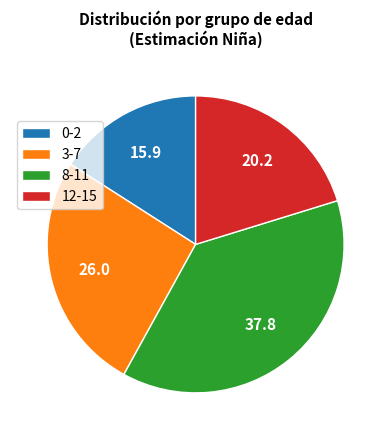

Do 8-11 and 3-7 together represent more than half of the pie?

Yes